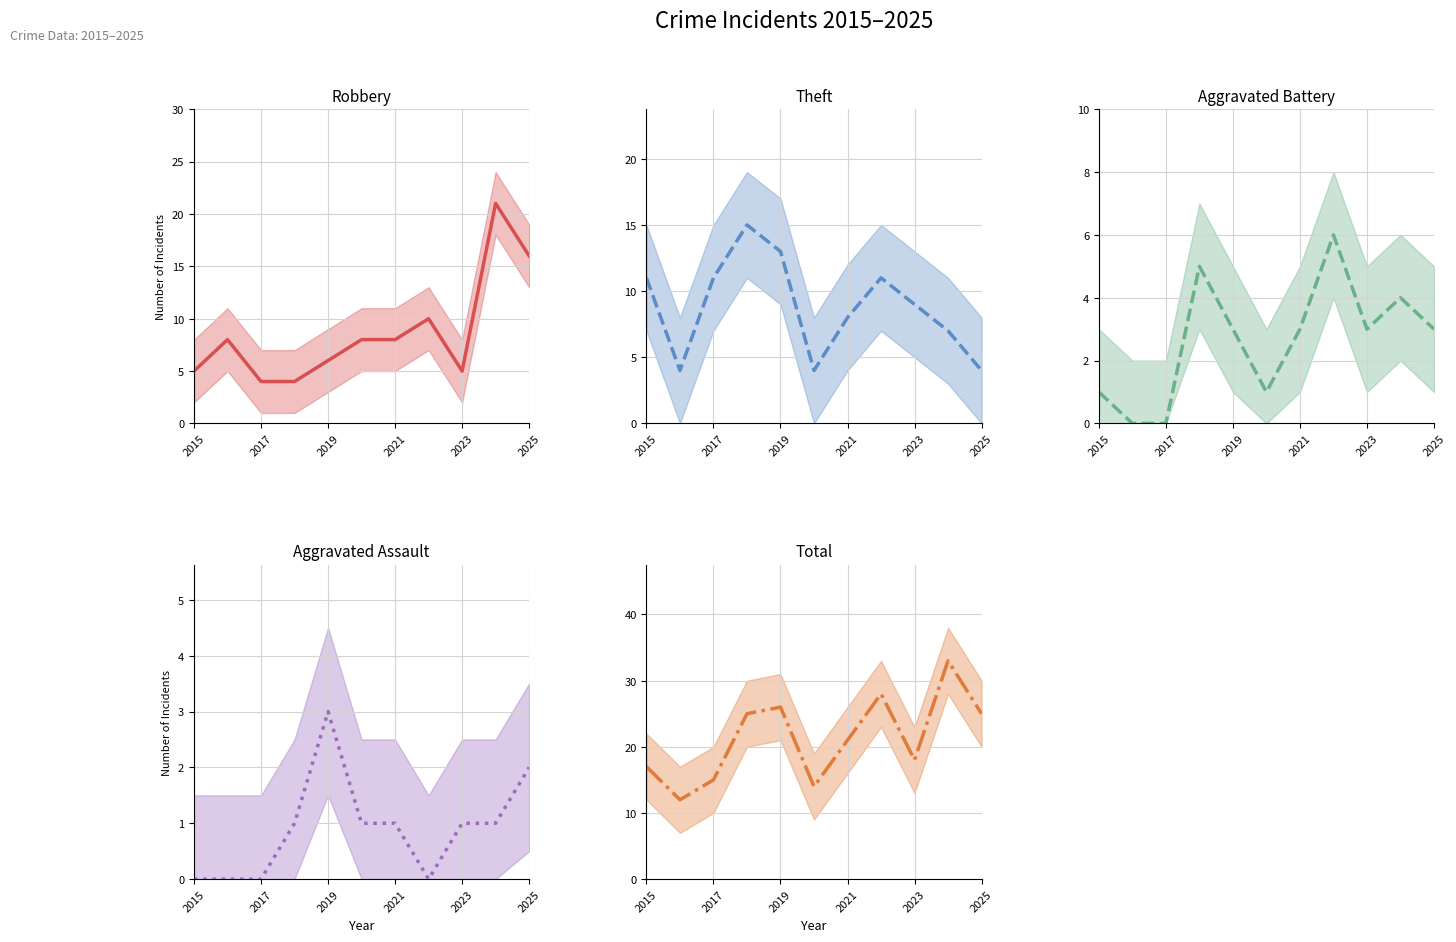

True or false: Total and Robbery cross at least once.

False